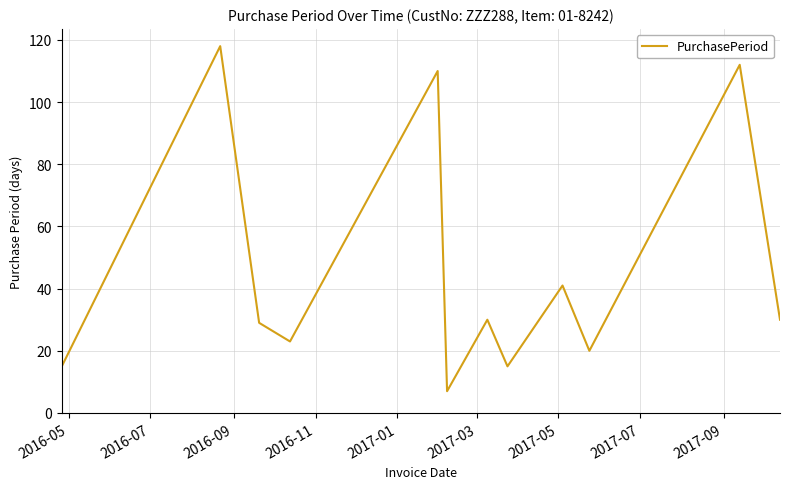

What is the minimum value shown in the chart?

7